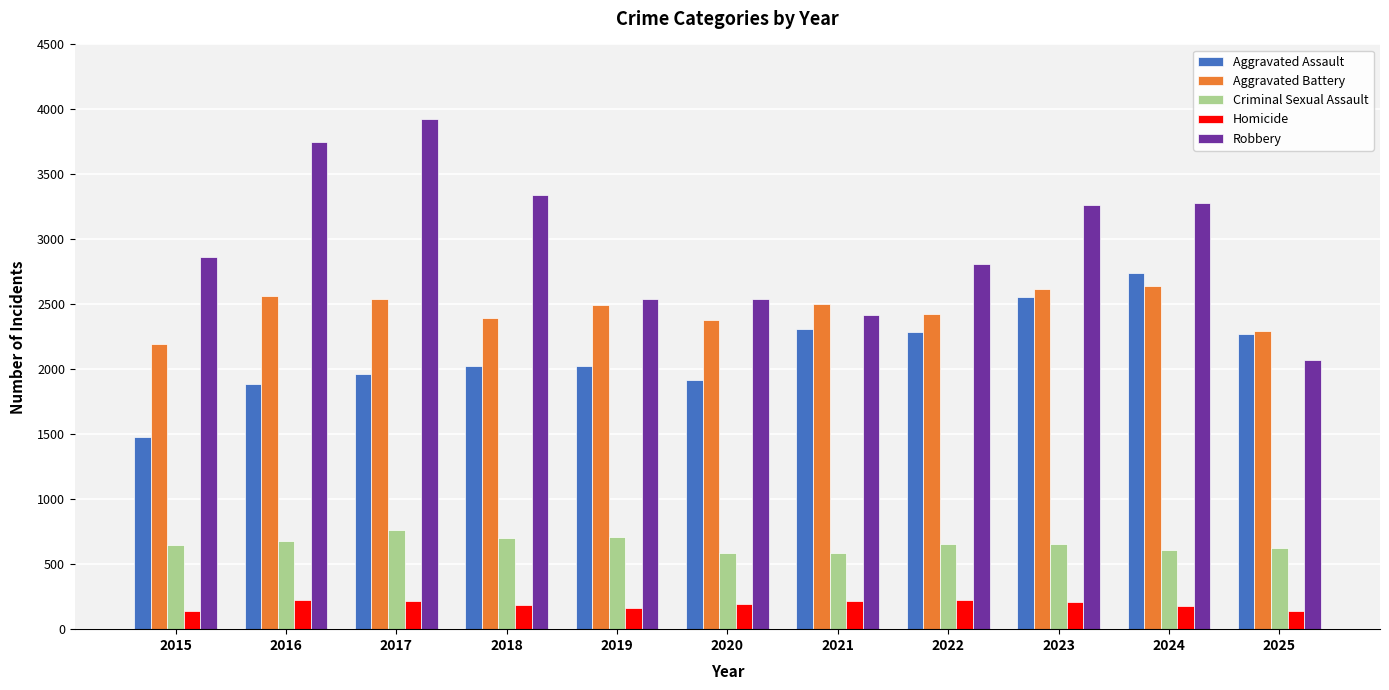

Which series has the largest total across all categories?

Robbery